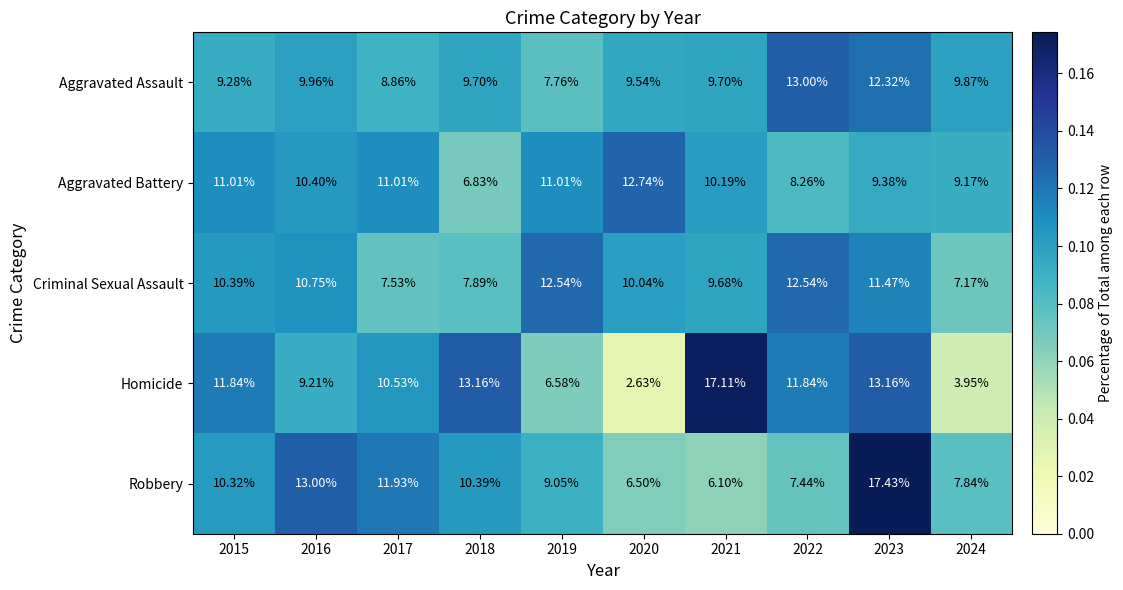

Which series changed the most between 2015 and 2023?

Robbery